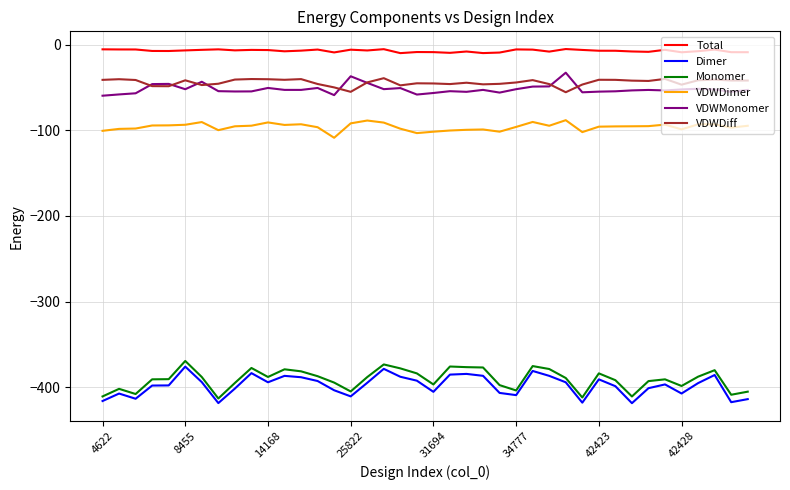

What is the minimum value shown in the chart?

-418.7